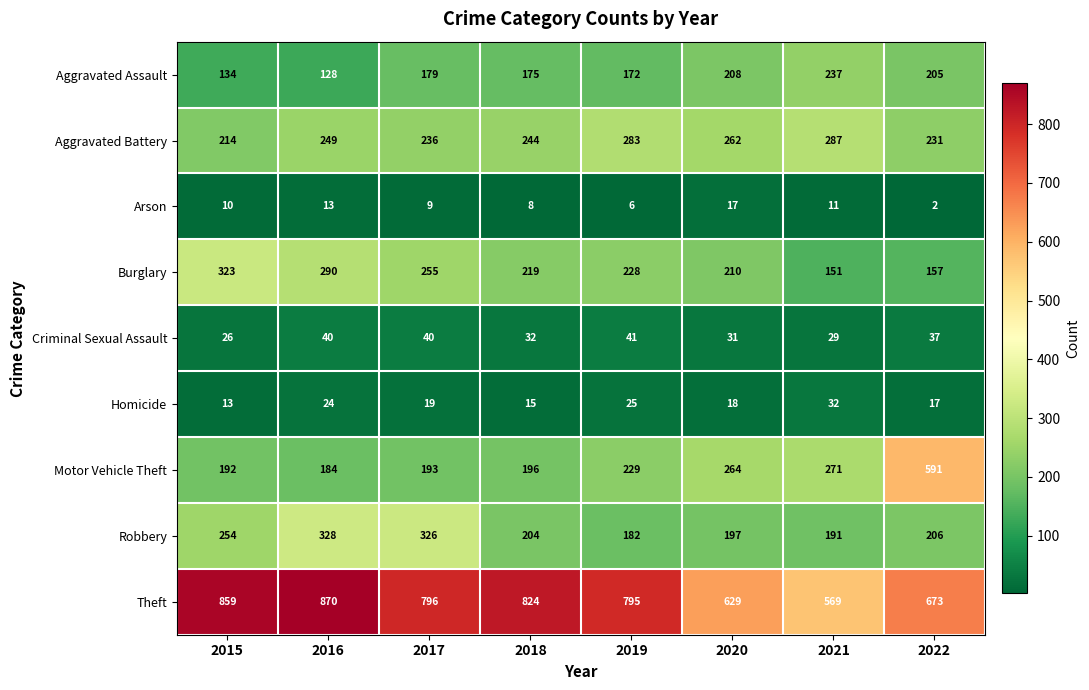

What is the difference between the Theft values at 2019 and 2016?

75